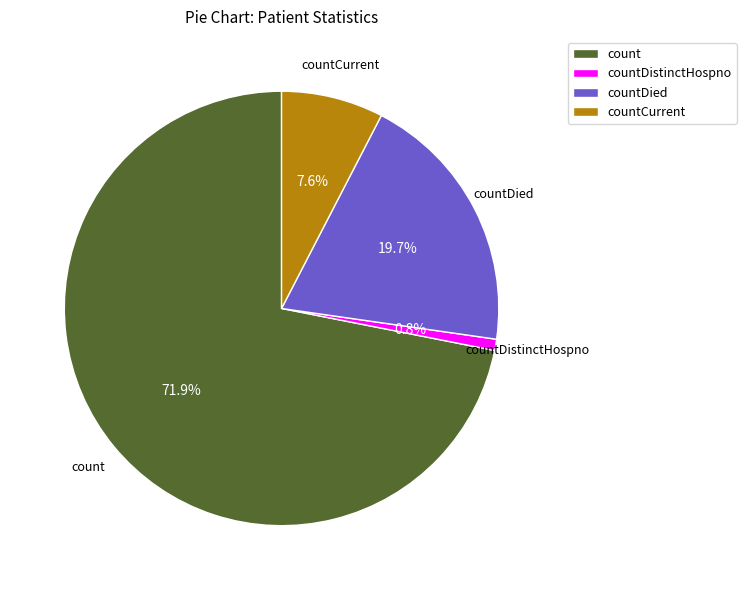

How many segments does this pie chart have?

4